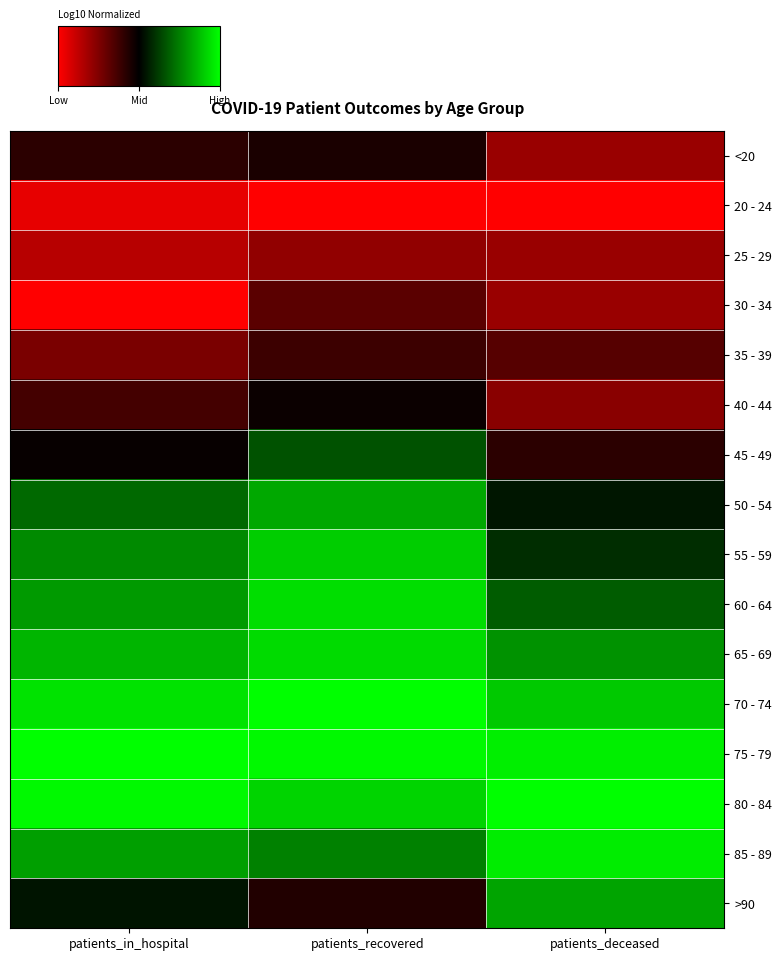

At how many categories does at least one series exceed 0?

3